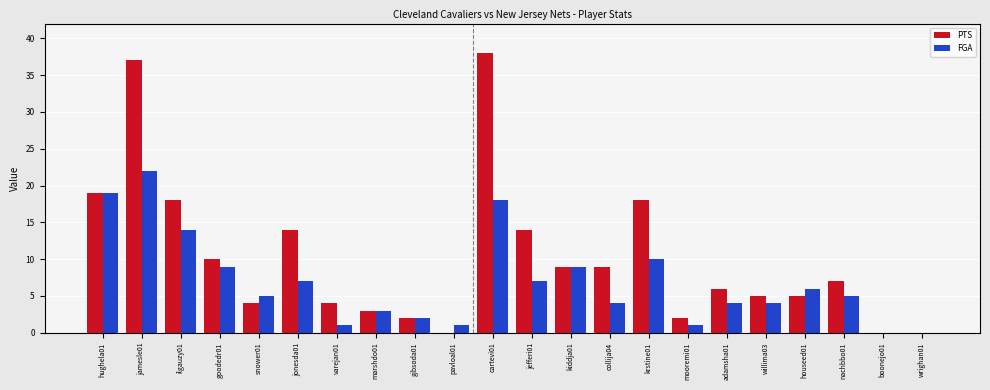

What is the sum of all FGA values?

151